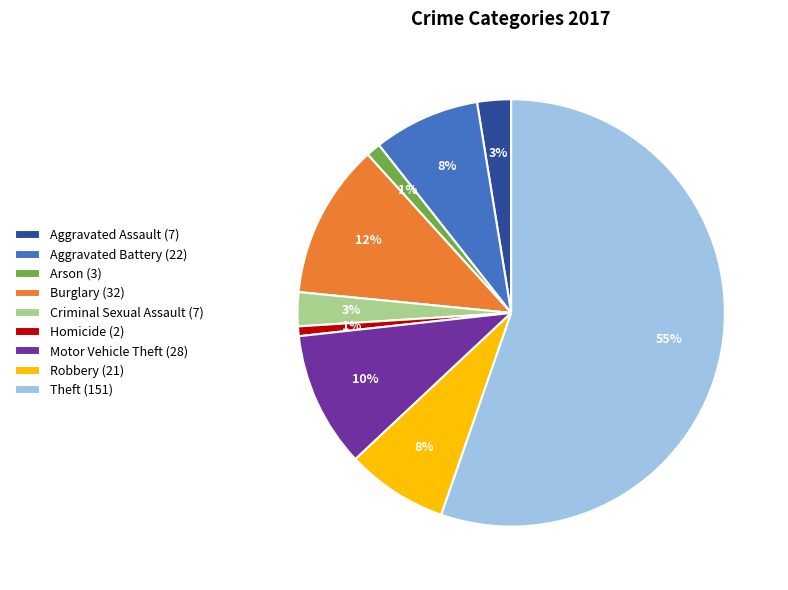

Which has a higher value, Aggravated Battery (22) or Aggravated Assault (7)?

Aggravated Battery (22)